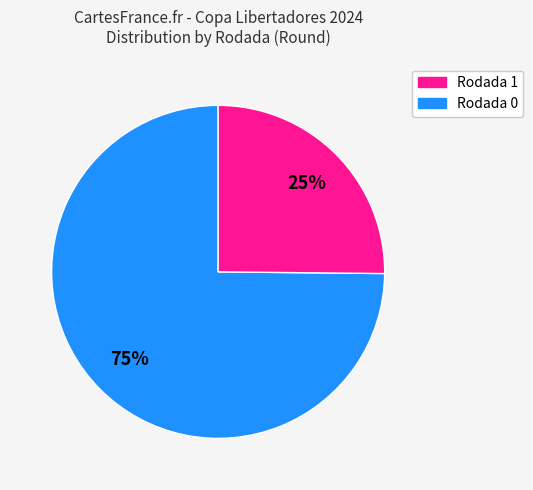

To the nearest percent, what is the combined percentage of Rodada 1 and Rodada 0?

100%